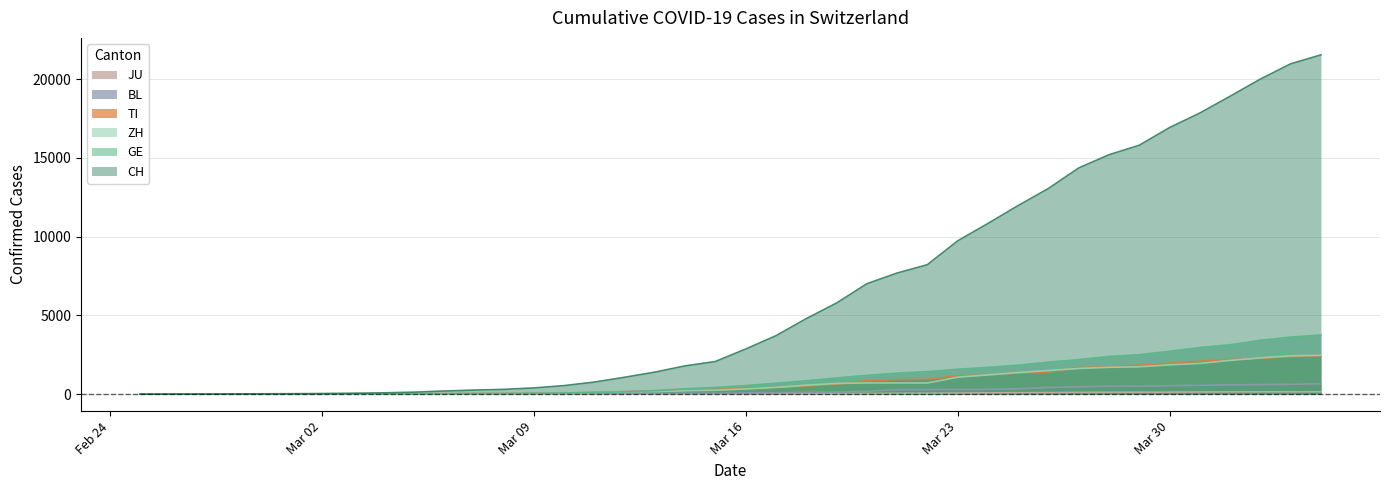

At which label does TI reach its minimum?

2020-02-25